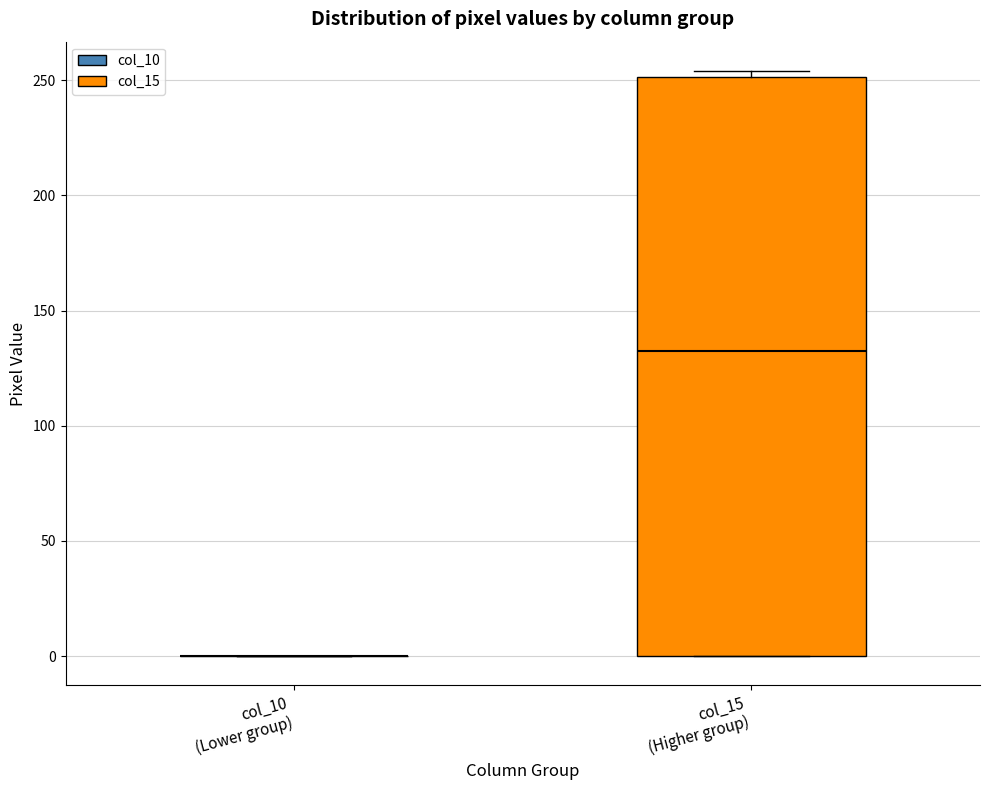

Reading left to right, transcribe this box plot: for each box, give where its median line is, the range the box spans, and where its two whiskers end, as read against the y-axis. The values are not printed on the chart, so give them approximately, as read against the axis.

col_10 (Lower group): box collapsed to a line at 0, whiskers 0 to 0
col_15 (Higher group): median 135, box 0 to 250, whiskers 0 to 255